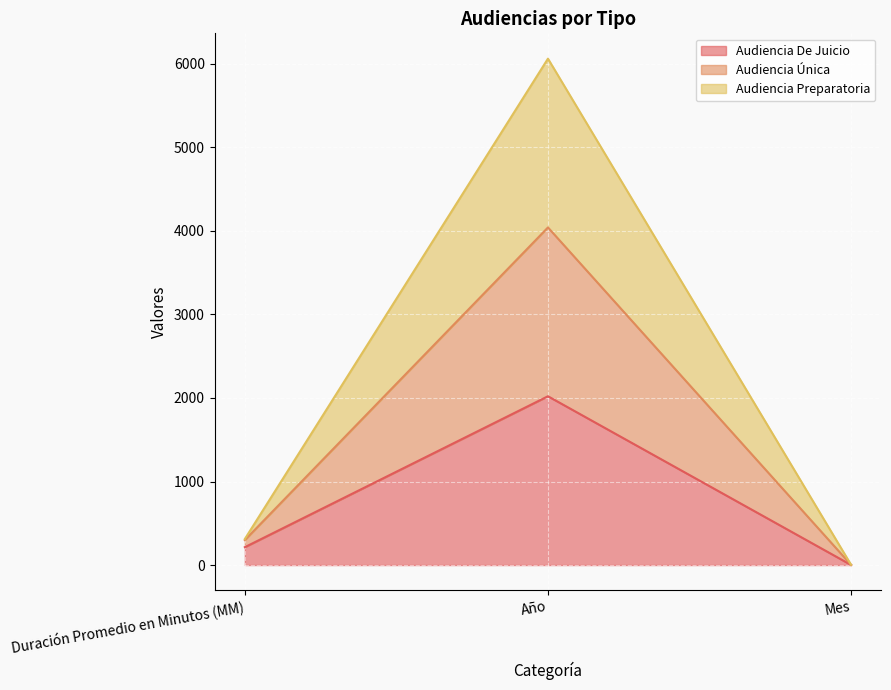

What is the total value across all series at Año?

6063